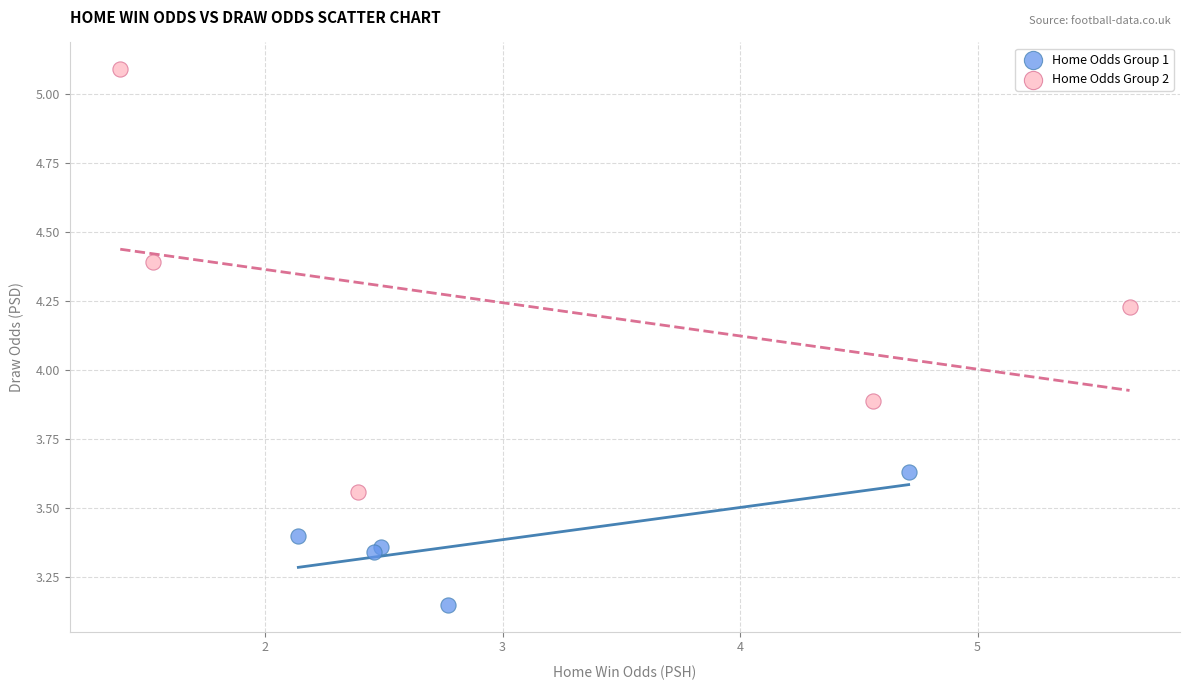

Which series has the widest spread of Y values?

Home Odds Group 2